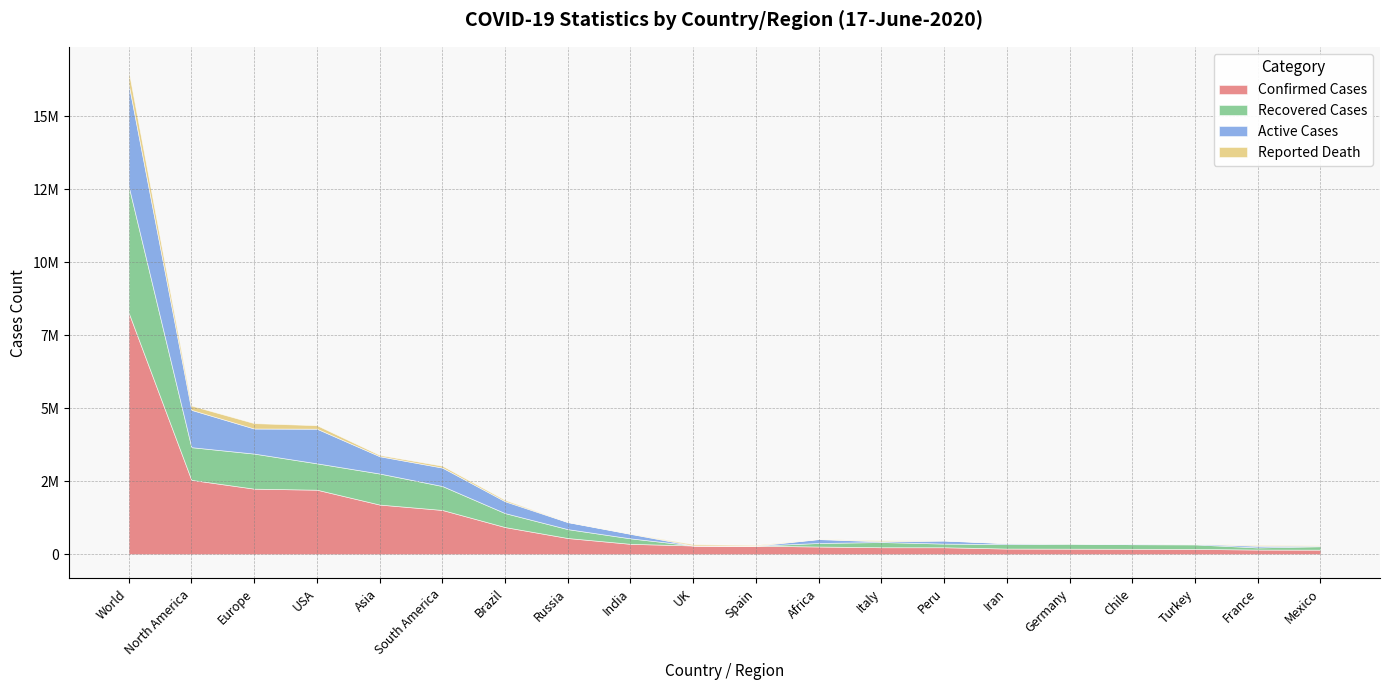

What is the highest value of the Active Cases series?

3494579